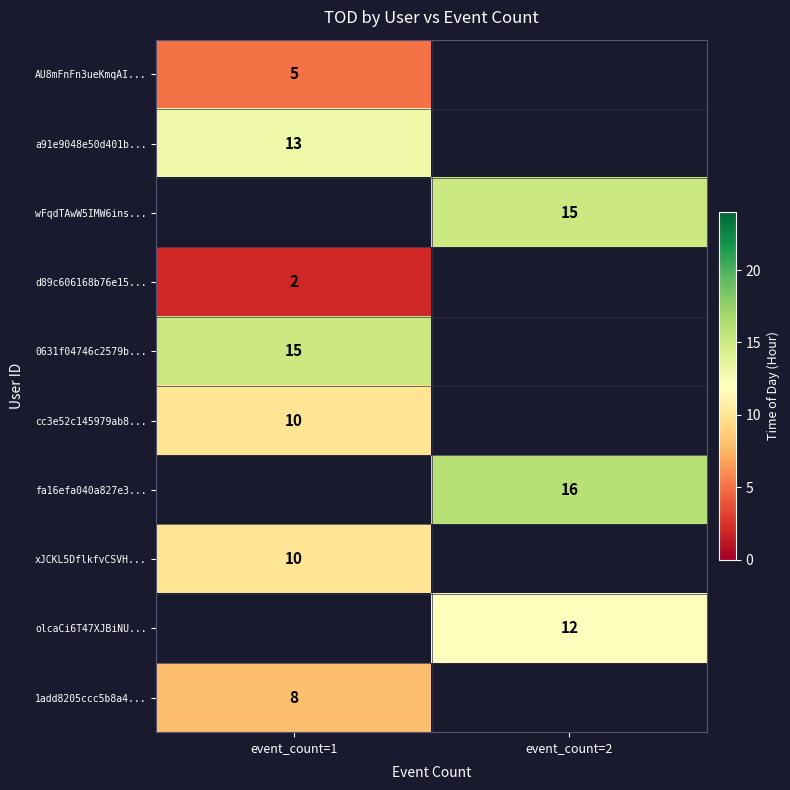

What is the spread (max minus min) of values at event_count=1?

13.0